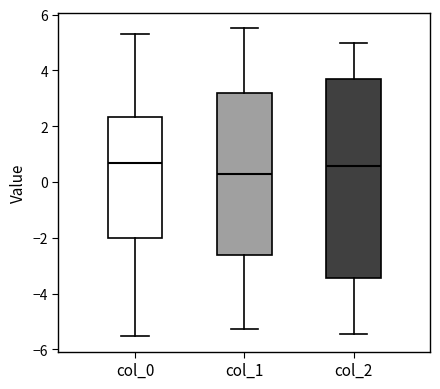

Reading left to right, read every box against the y-axis: the position of its median line, the range the box covers, and the ends of its whiskers. The values are not printed on the chart, so give them approximately, as read against the axis.

col_0: median 0.6, box -2.0 to 2.4, whiskers -5.6 to 5.4
col_1: median 0.2, box -2.6 to 3.2, whiskers -5.2 to 5.6
col_2: median 0.6, box -3.4 to 3.6, whiskers -5.4 to 5.0